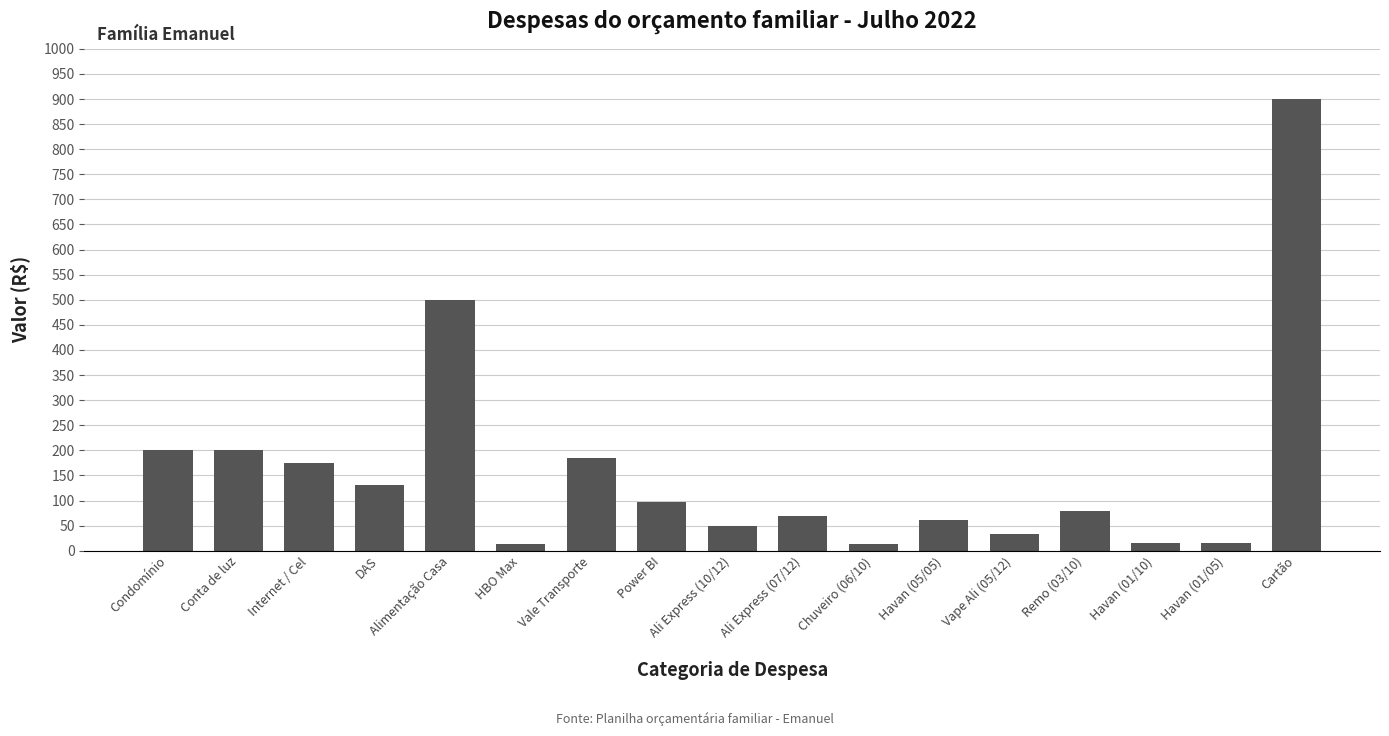

What value does the data have at DAS?

130.0